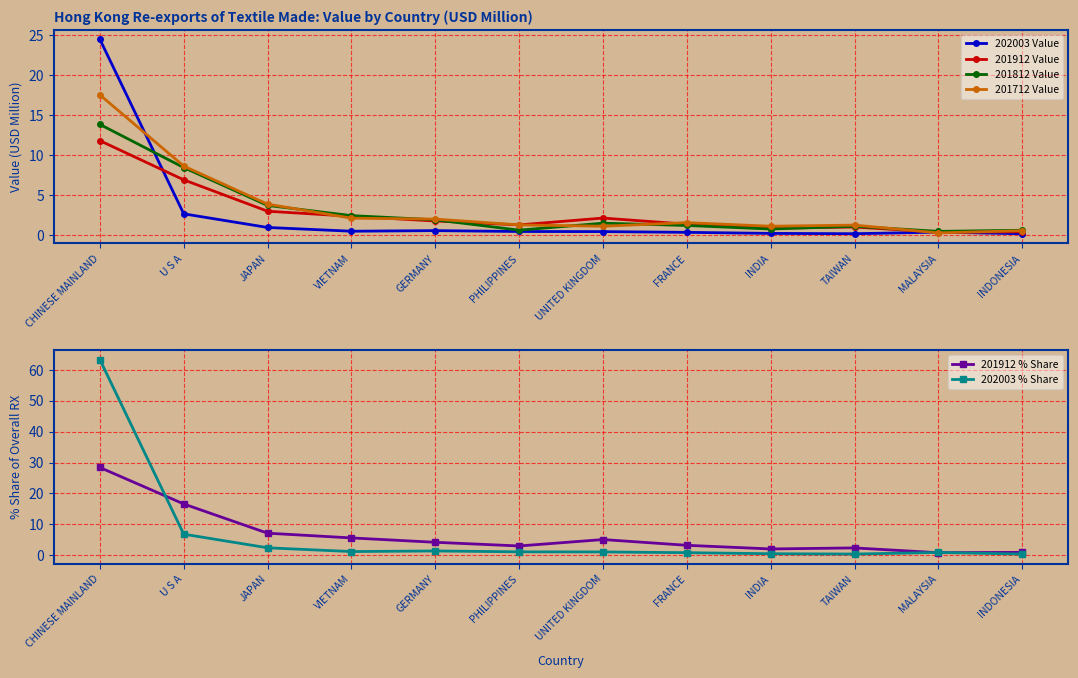

What position from the left is PHILIPPINES?

6